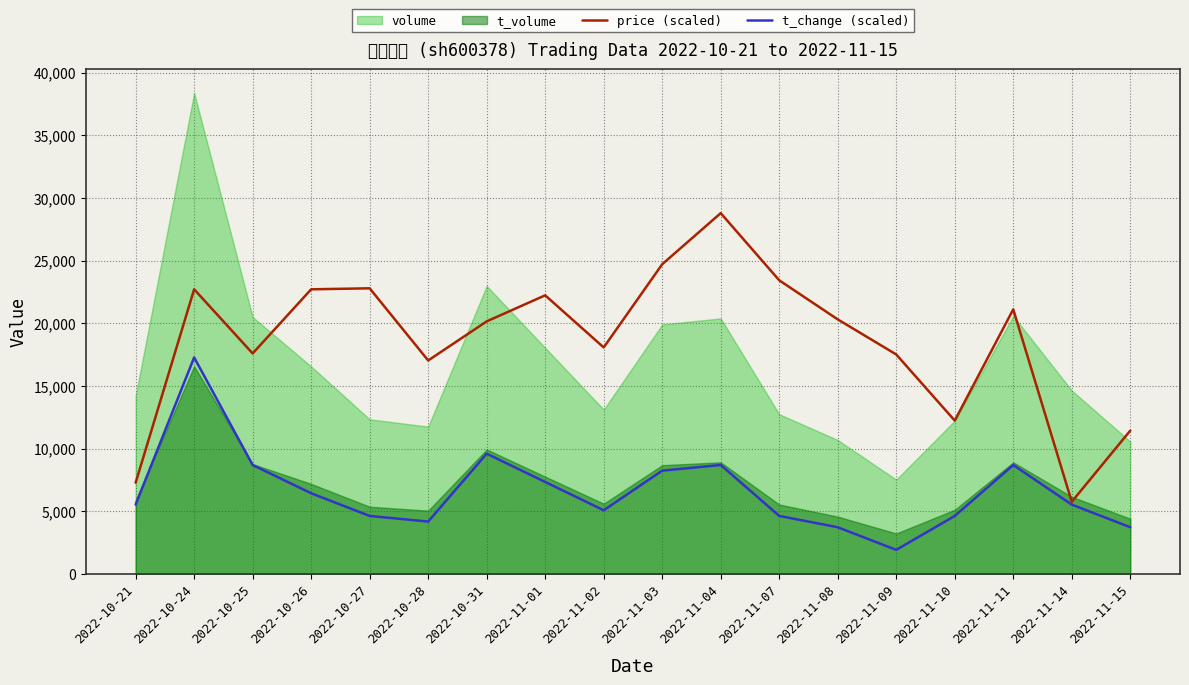

What is the sum of the price (scaled) values at 2022-11-02 and 2022-10-31?

38222.1